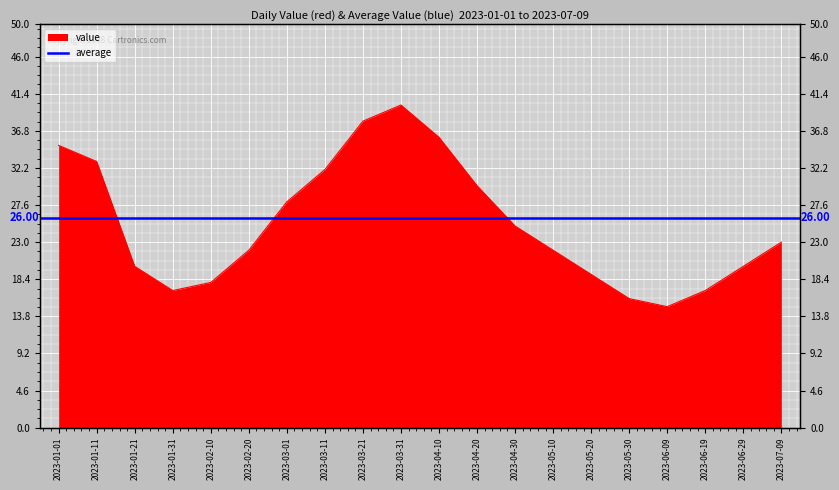

List the labels in order of value, largest first.

2023-03-31, 2023-03-21, 2023-04-10, 2023-01-01, 2023-01-11, 2023-03-11, 2023-04-20, 2023-03-01, 2023-04-30, 2023-07-09, 2023-02-20, 2023-05-10, 2023-01-21, 2023-06-29, 2023-05-20, 2023-02-10, 2023-01-31, 2023-06-19, 2023-05-30, 2023-06-09